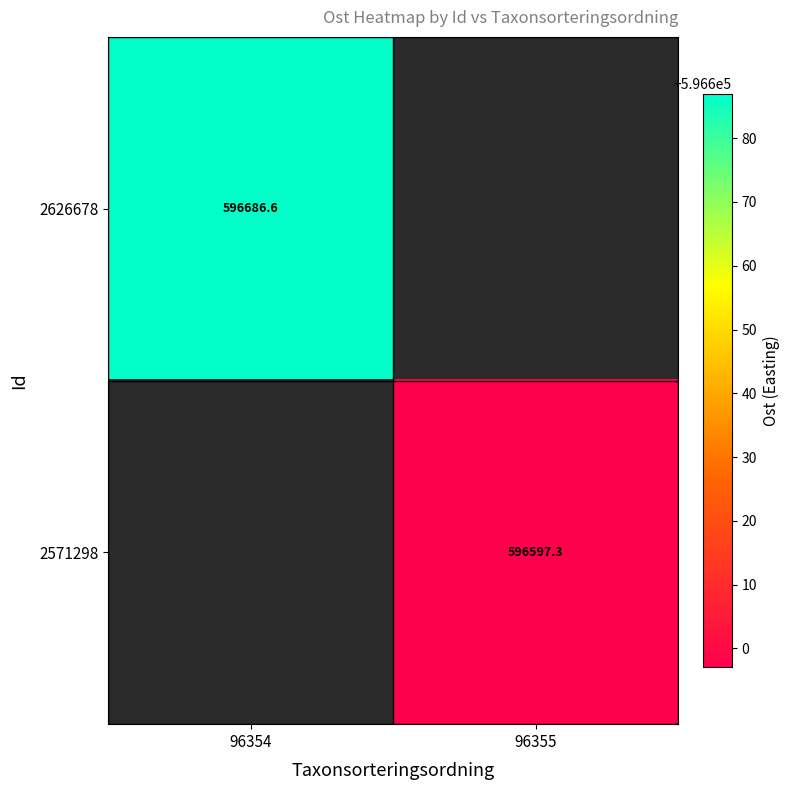

True or false: 2626678 has a value of 1037000.2 at 96354.

False